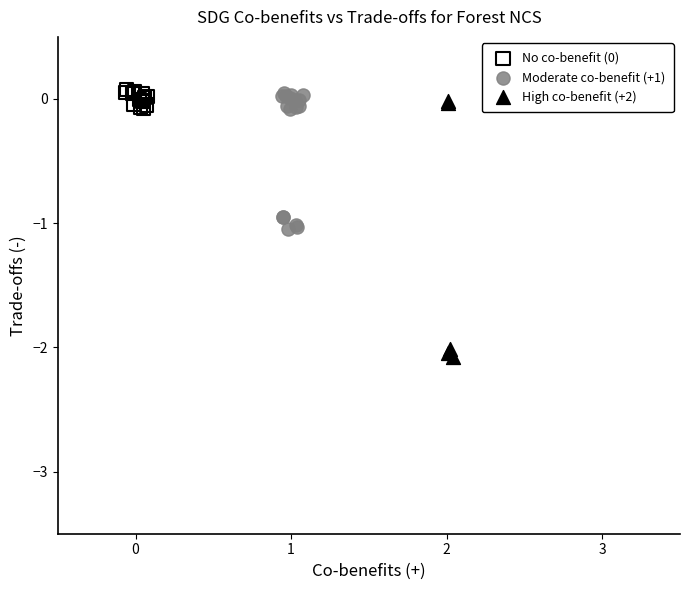

Which series has the widest spread of Y values?

High co-benefit (+2)